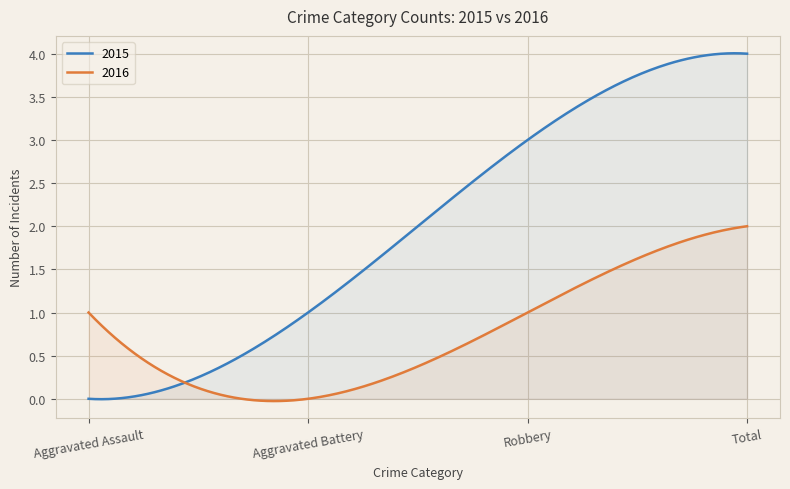

True or false: 2016 has more than 2 interior local peaks.

False